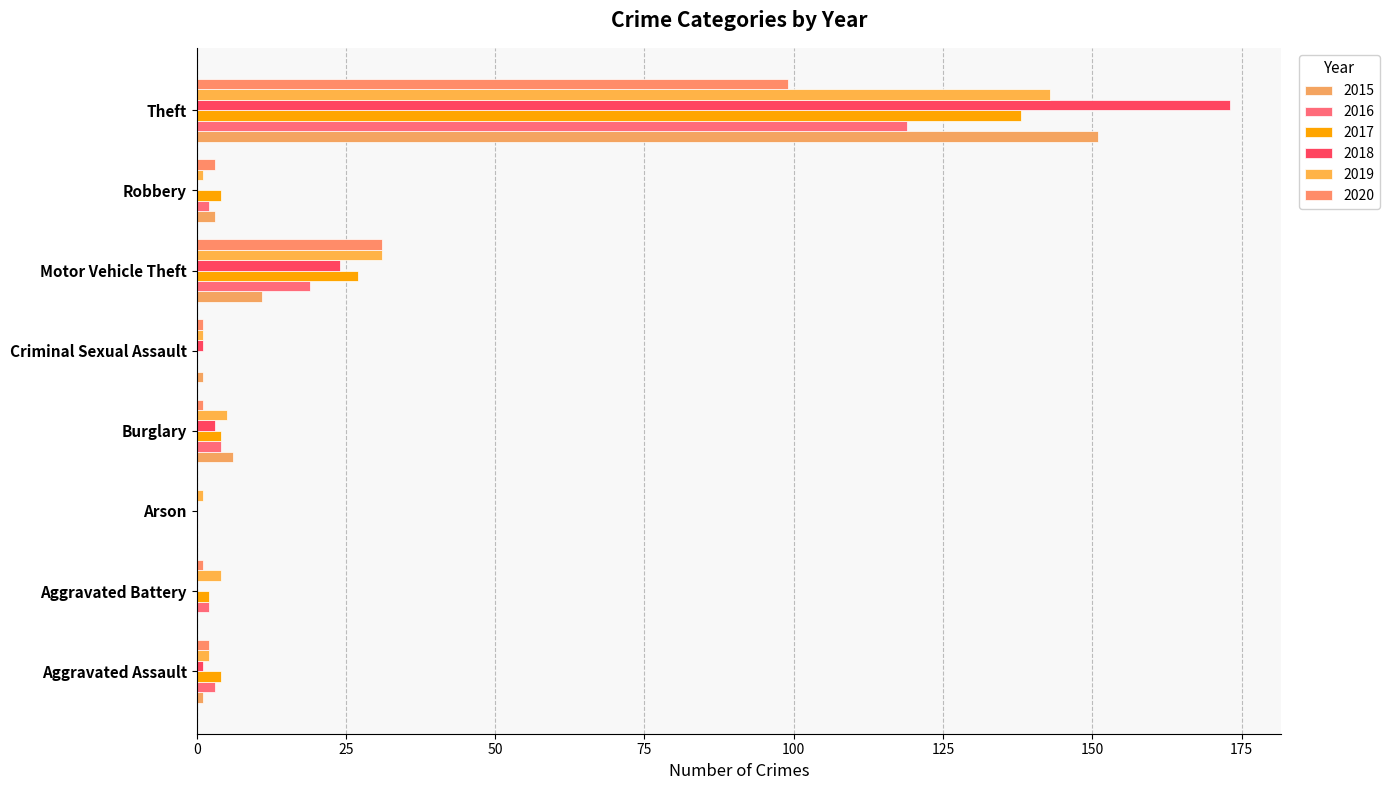

What is the difference between the second highest and second lowest values in the 2015 series?

11